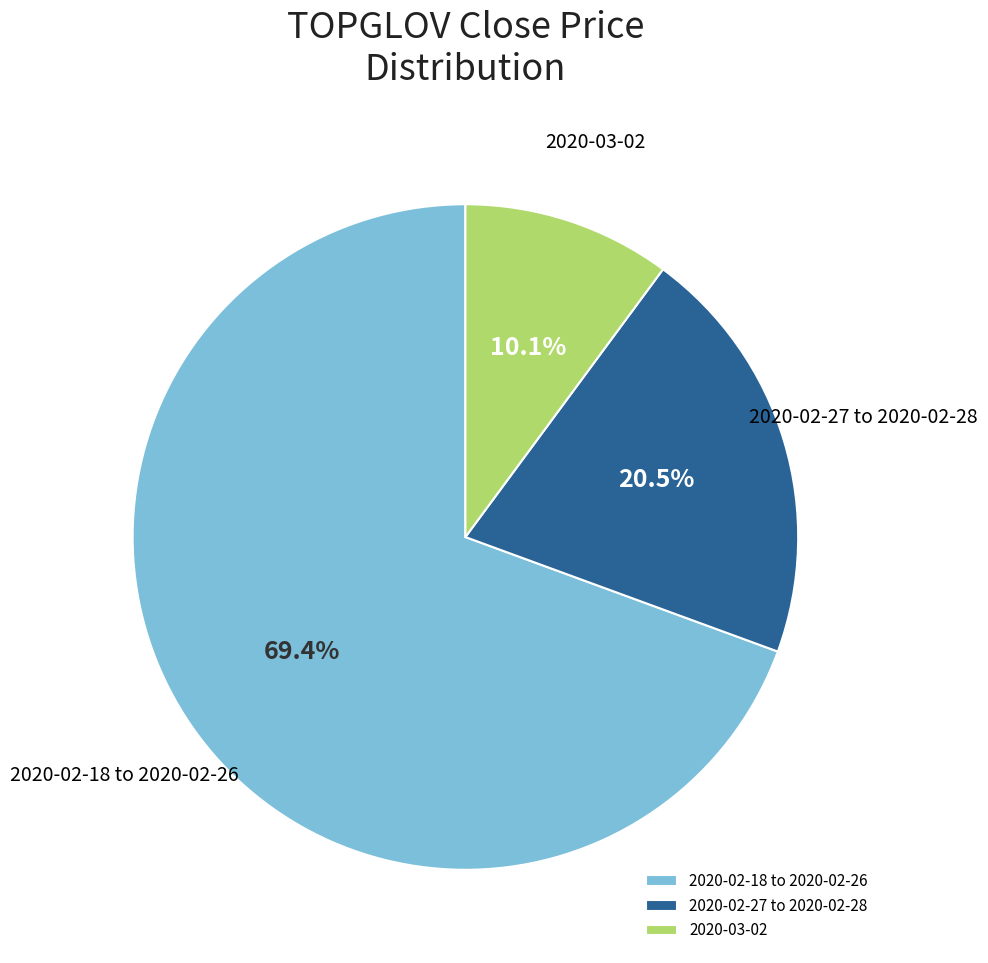

Between 2020-02-27 to 2020-02-28 and 2020-03-02, which is larger?

2020-02-27 to 2020-02-28